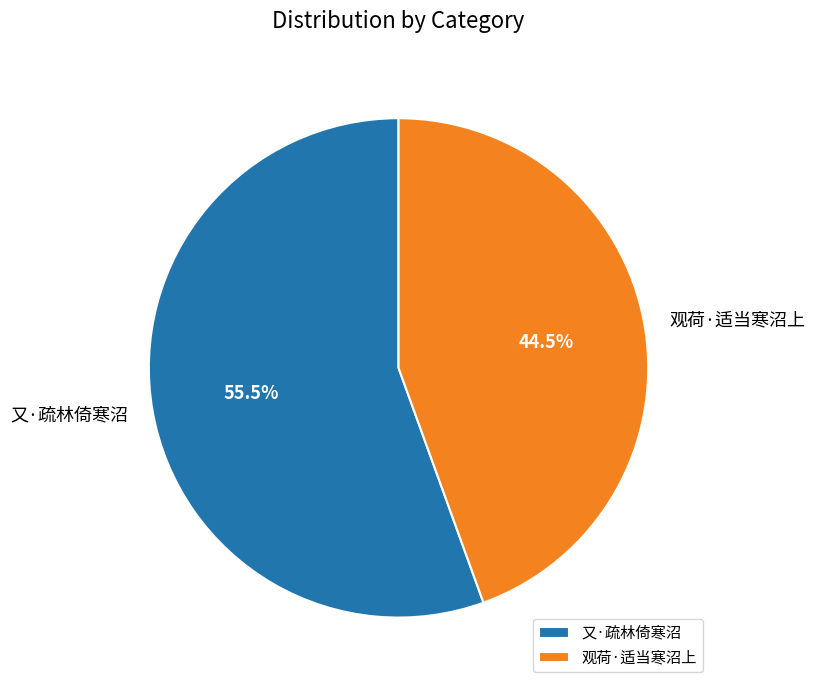

Which category has the biggest portion of the pie?

又·疏林倚寒沼